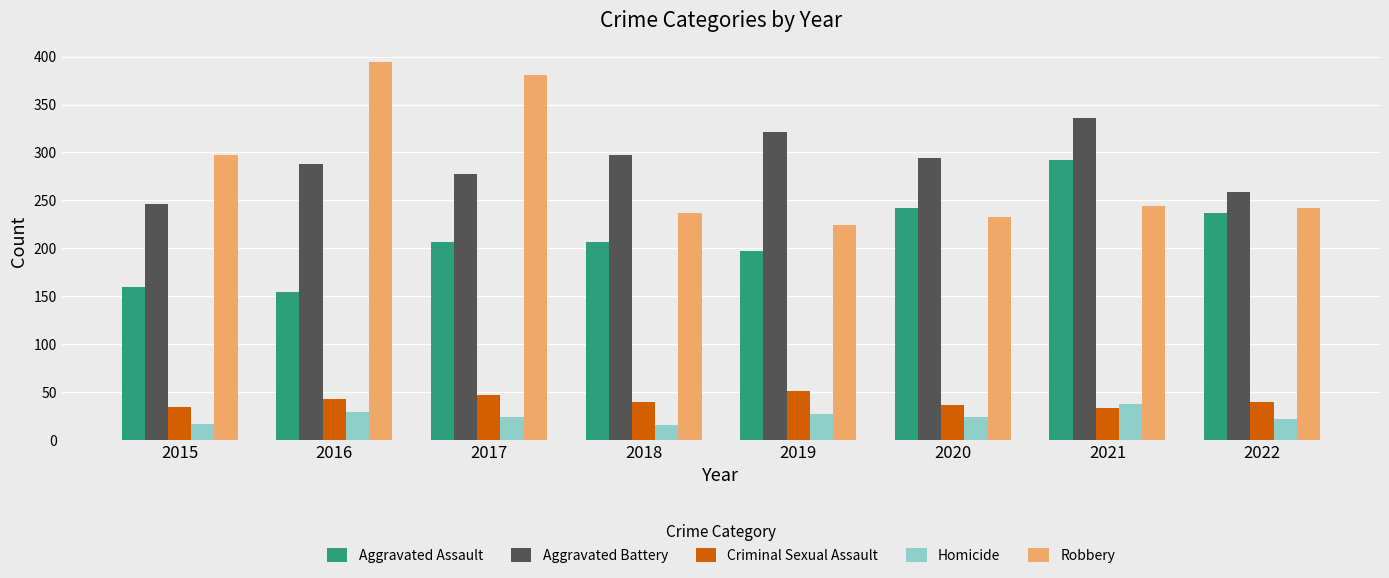

Count the number of data series in this chart.

5